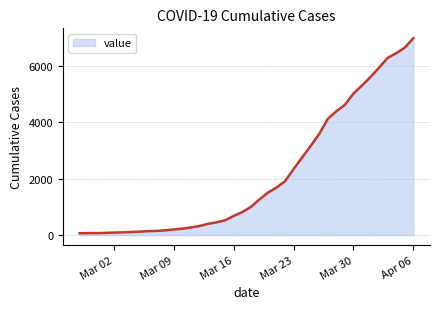

At which category does the chart reach its peak across all series?

Apr 06